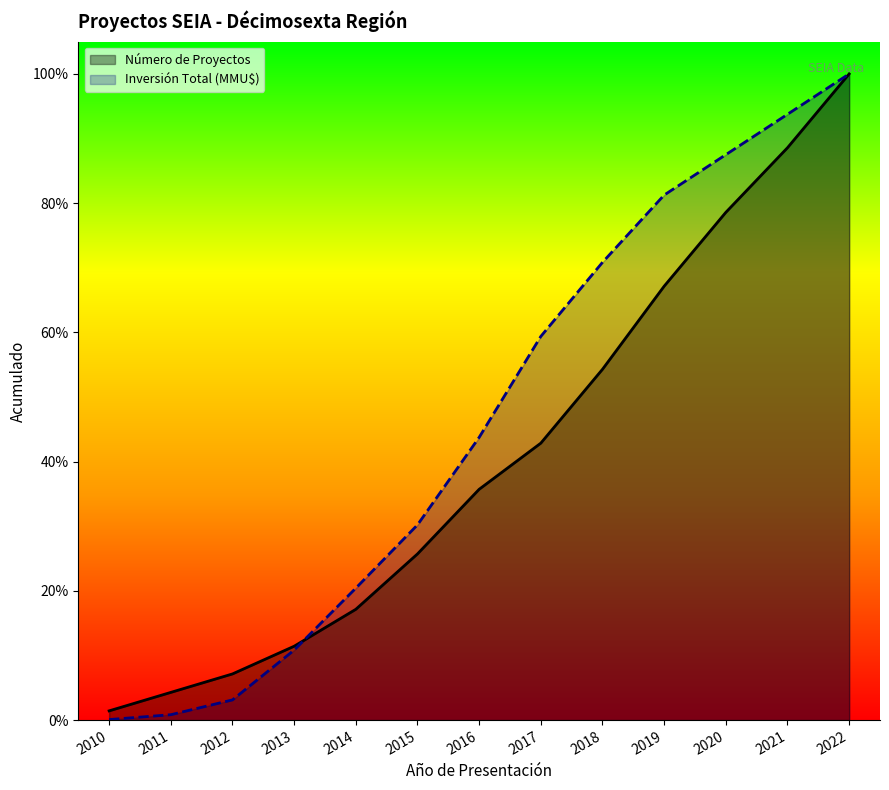

How many series are shown in this chart?

2